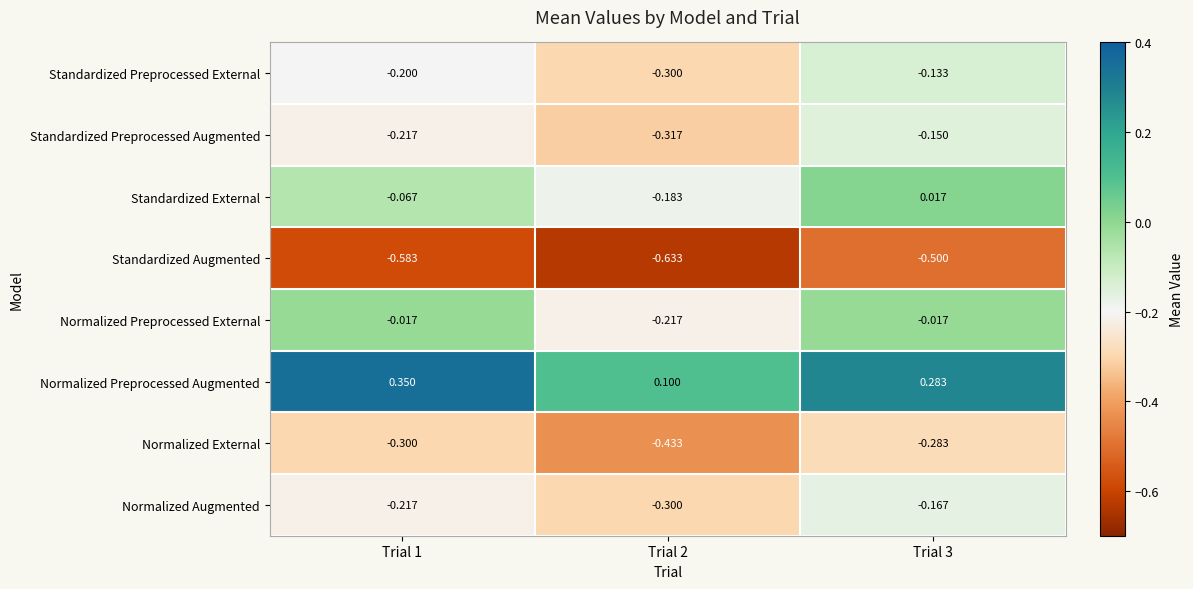

Rank the series by their maximum value, from highest to lowest.

Normalized Preprocessed Augmented, Standardized External, Normalized Preprocessed External, Standardized Preprocessed External, Standardized Preprocessed Augmented, Normalized Augmented, Normalized External, Standardized Augmented